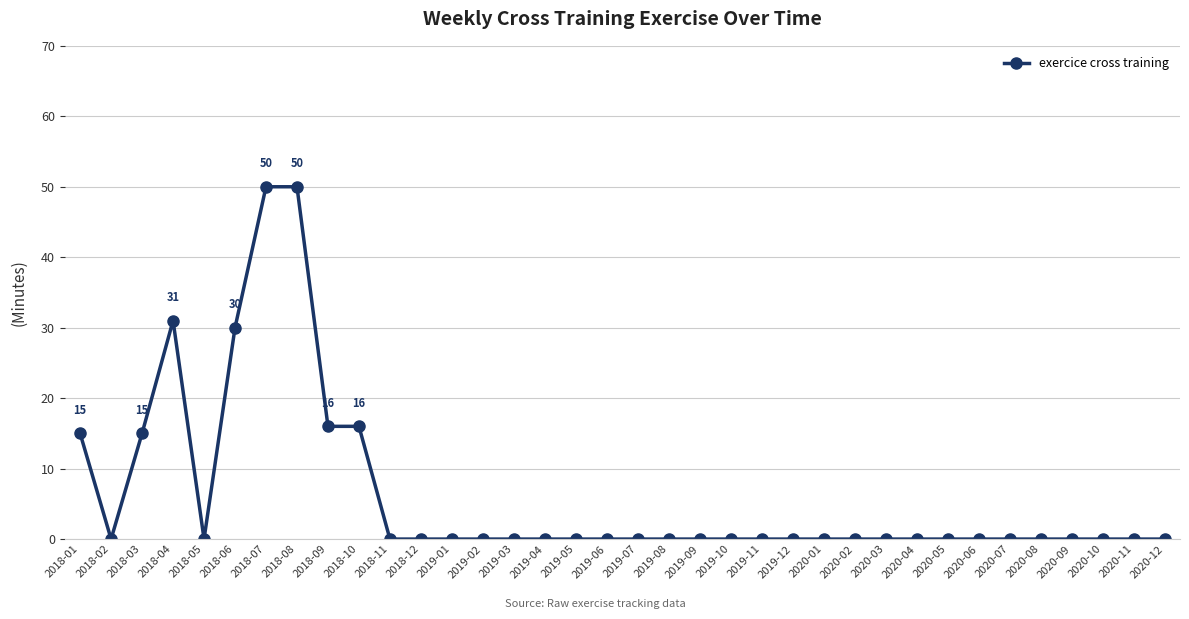

The chart shows a value of 15 at 2018-12. True or false?

False